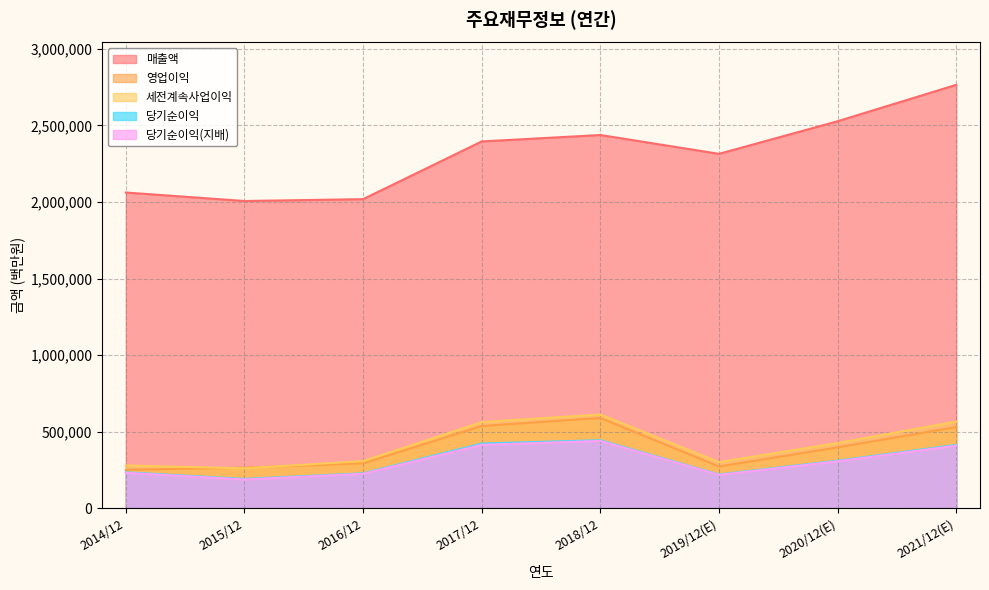

List the series in order of their peak value, highest first.

매출액, 세전계속사업이익, 영업이익, 당기순이익, 당기순이익(지배)